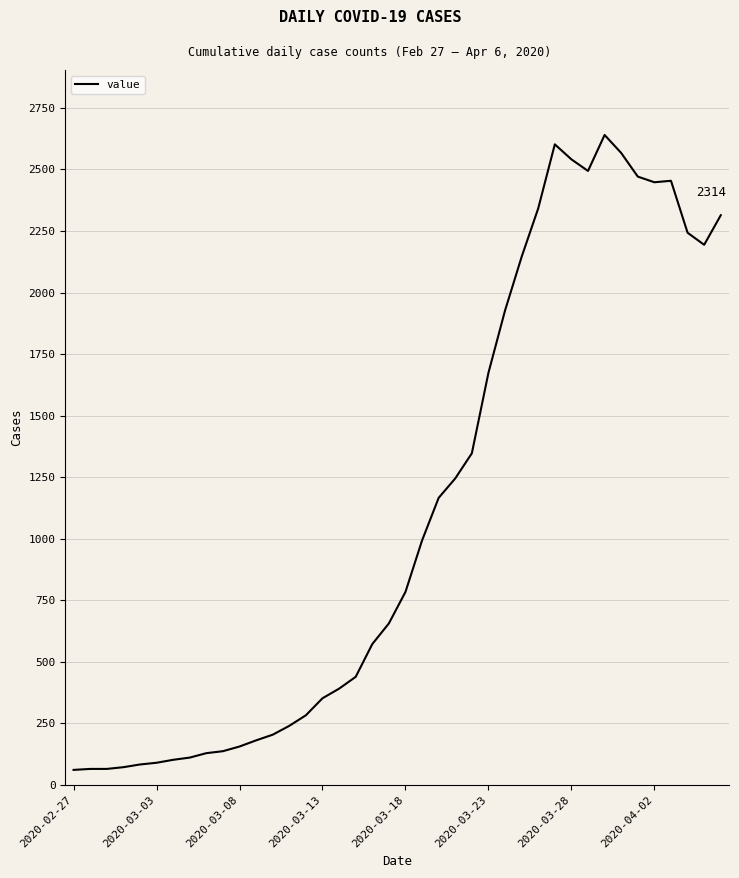

Is this an area chart (filled region under the line)?

No